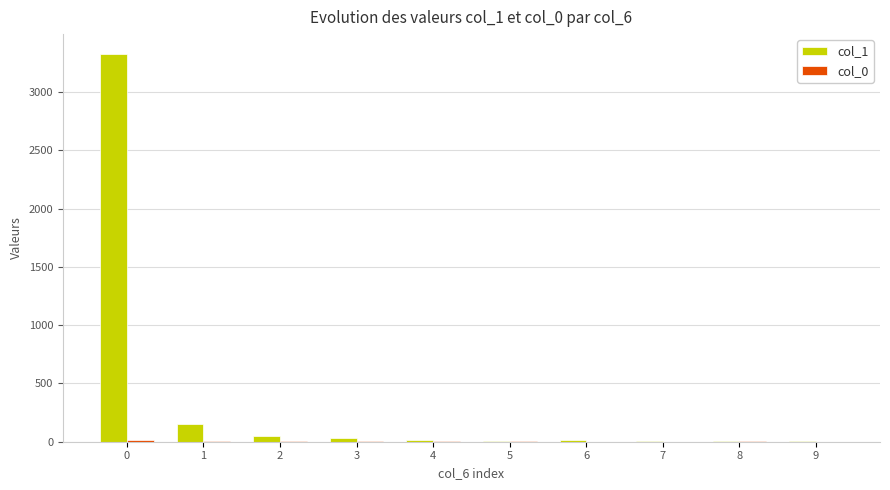

Is it true that col_1 equals 3330 at 0?

True